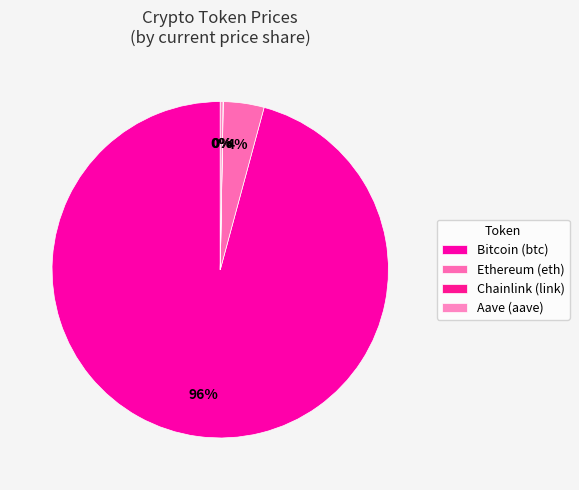

Is the sum of Ethereum (eth) and Chainlink (link) greater than half?

No